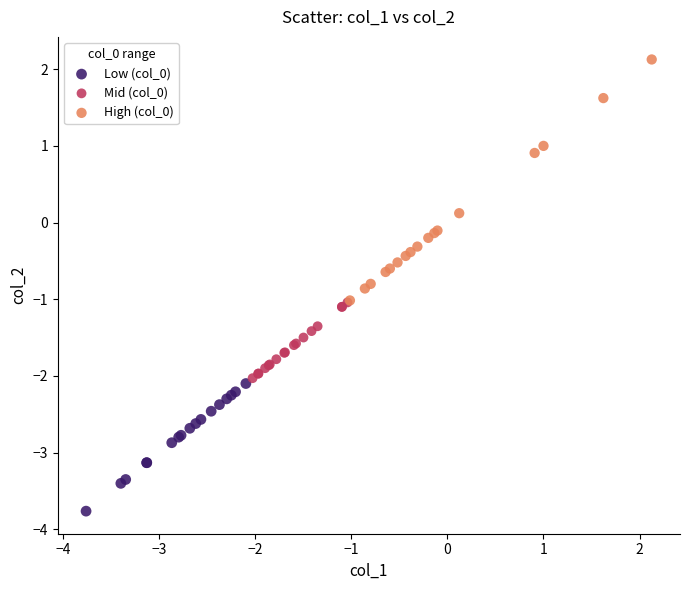

What are all the series names shown in the legend?

Low (col_0), Mid (col_0), High (col_0)